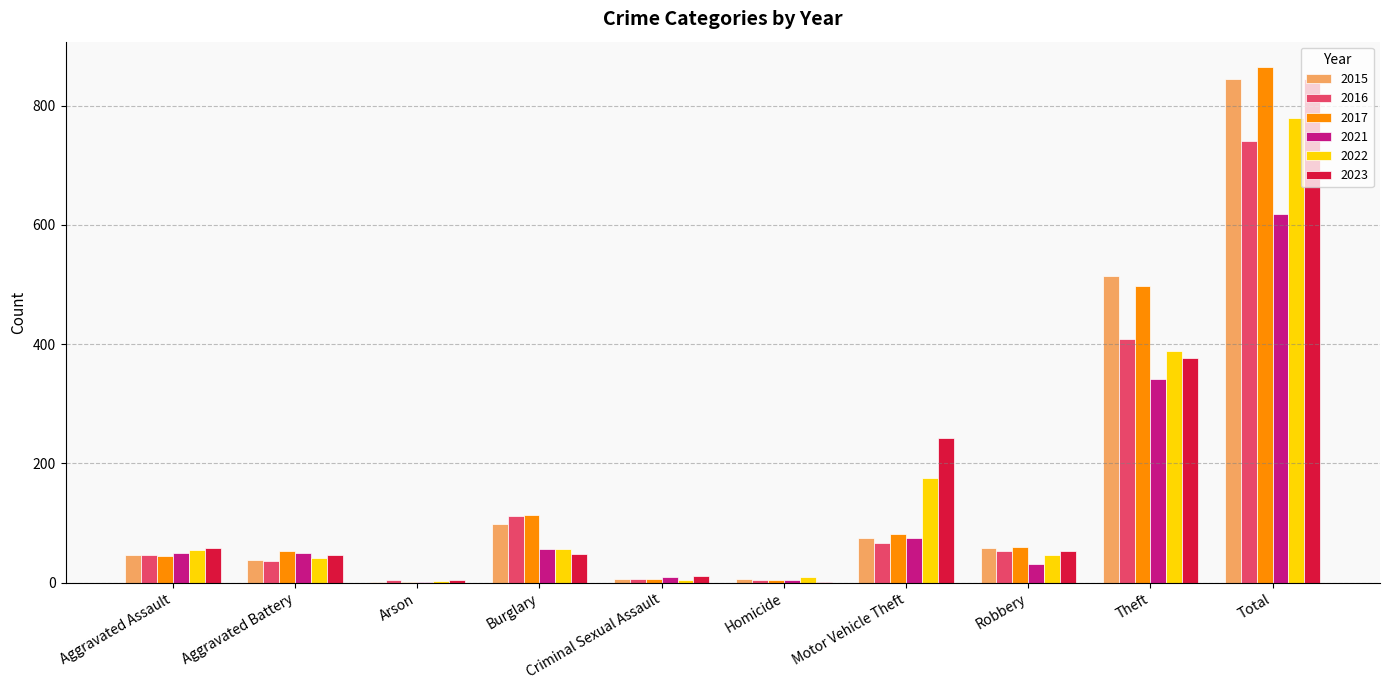

The value of 2015 at Aggravated Battery is 38. True or false?

True